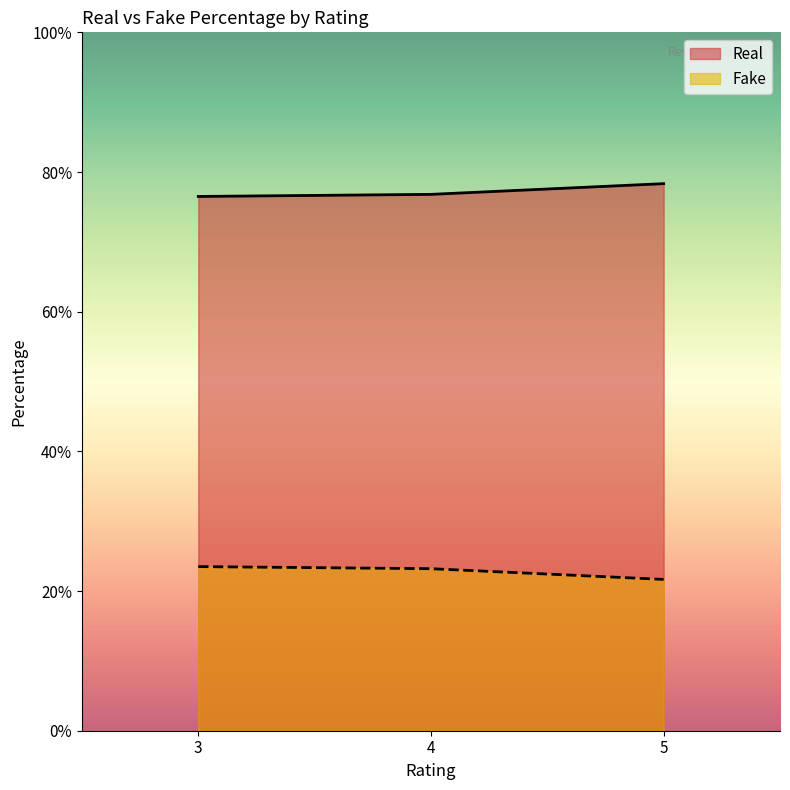

Between 5 and 5, which series saw the biggest shift?

Real